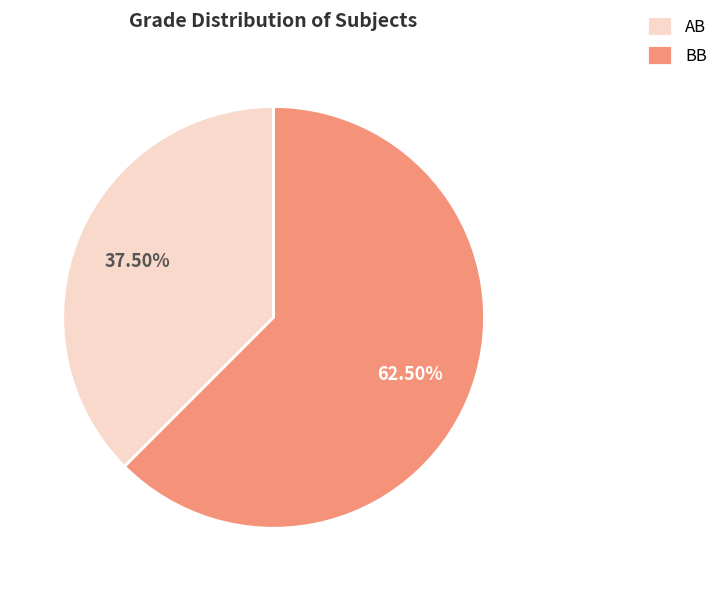

Which has a higher value, BB or AB?

BB